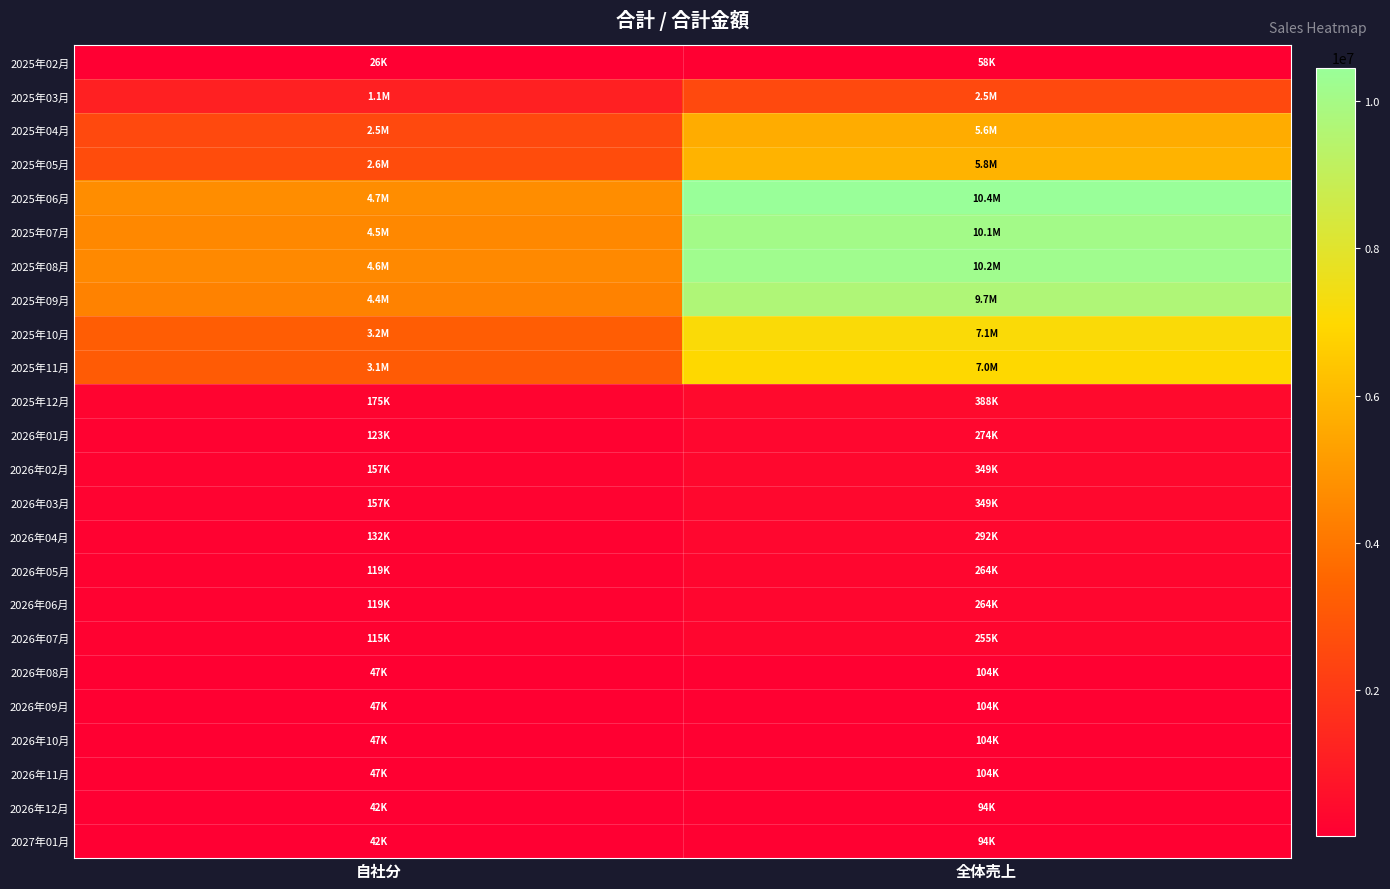

How many categories are shown in the chart?

2